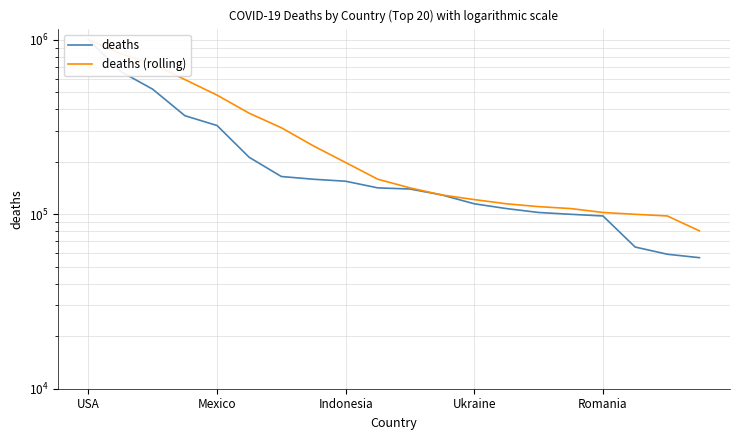

The value of deaths at 19 is 37010. True or false?

False